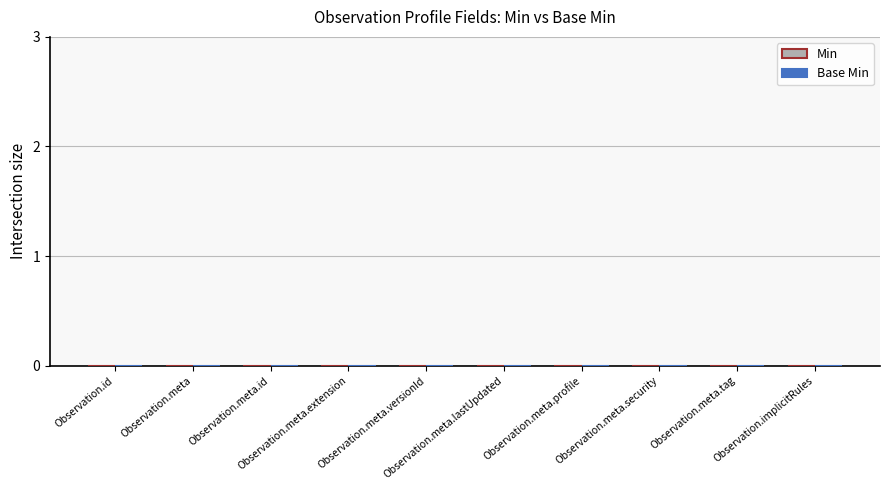

What are all the series names shown in the legend?

Min, Base Min